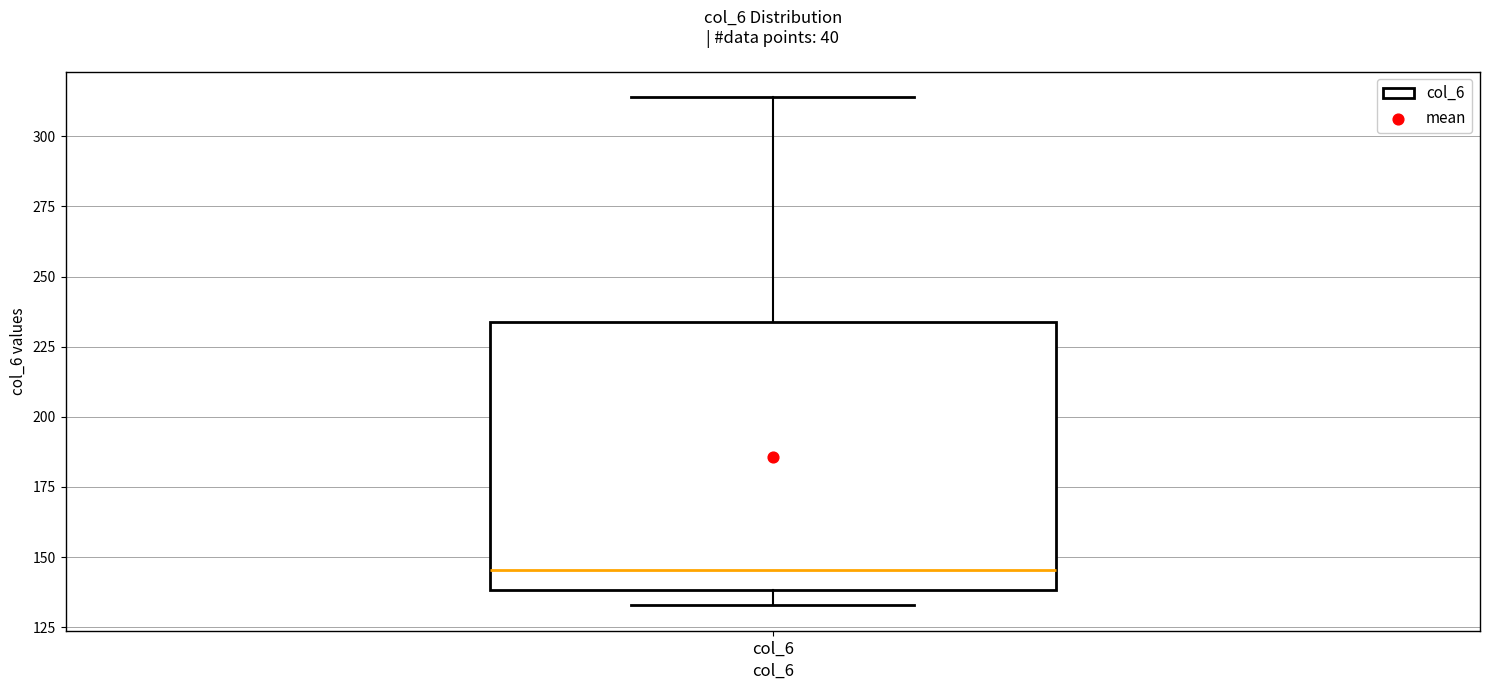

Transcribe this box plot: give where the median line is, the range the box spans, and where the two whiskers end, as read against the y-axis. The values are not printed on the chart, so give them approximately, as read against the axis.

median 145, box 140 to 235, whiskers 135 to 315